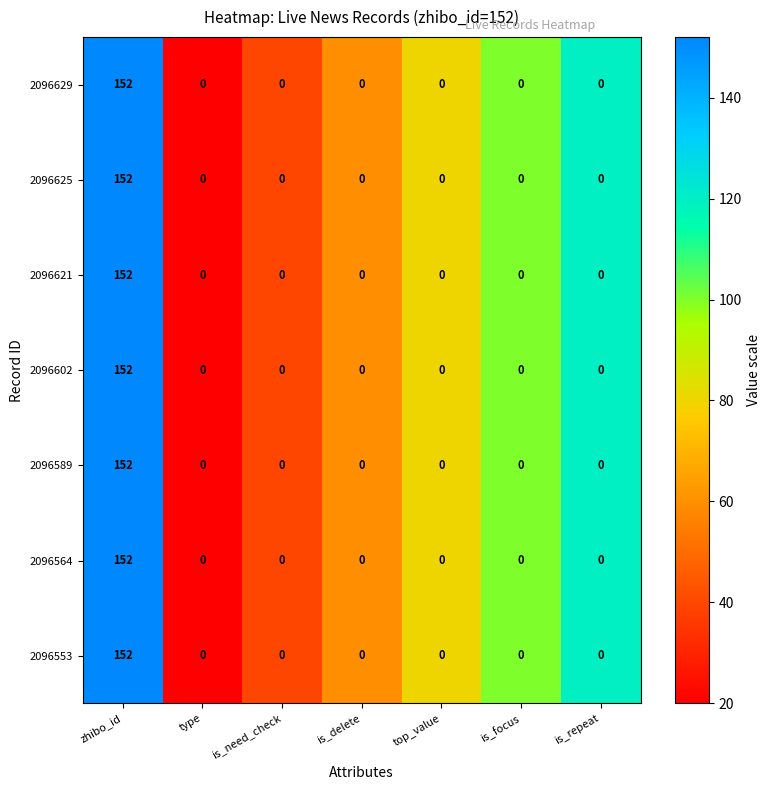

What is the difference between the maximum and minimum values in the 2096629 series?

152